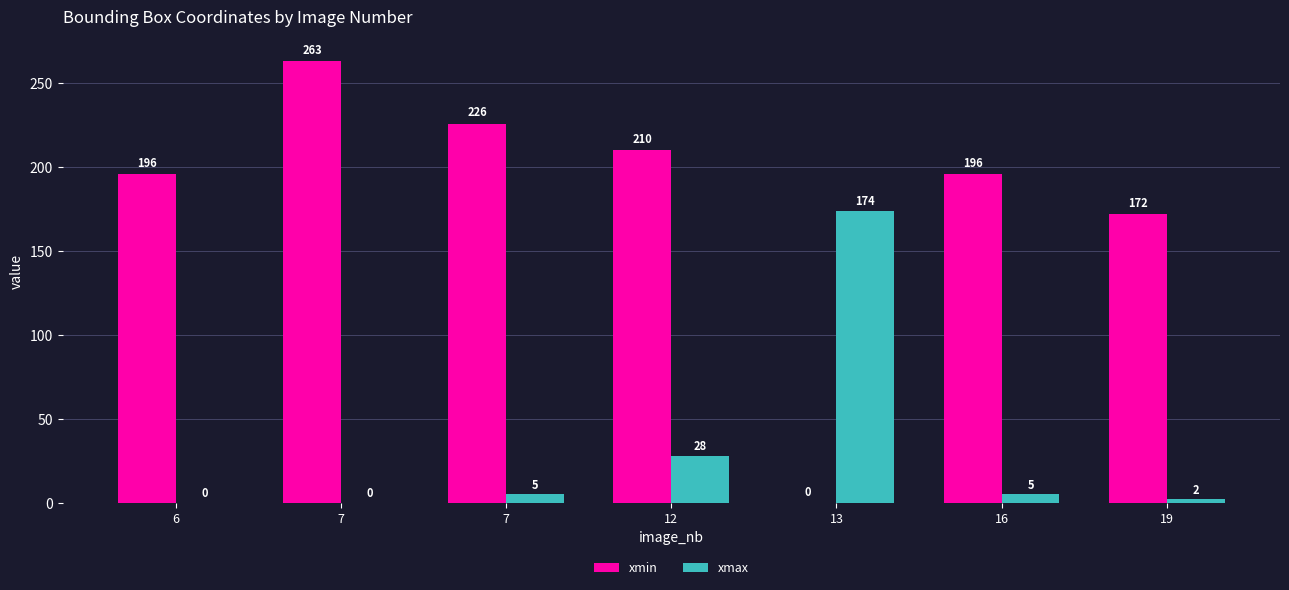

The value of xmax at 7 is 73. True or false?

False